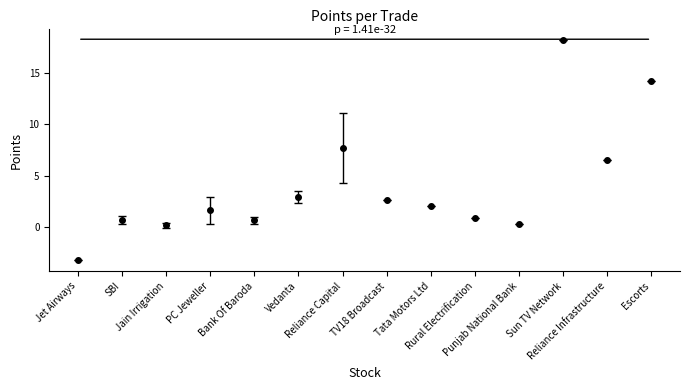

Which label corresponds to the largest value in the chart?

Sun TV Network